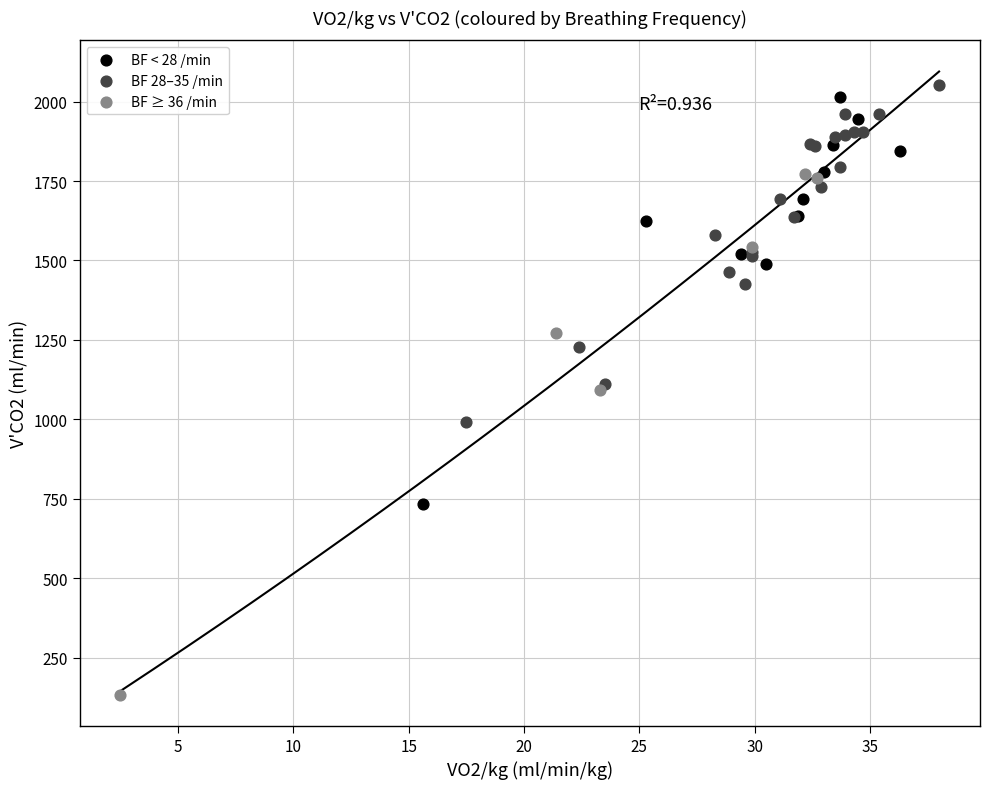

Which series has the widest spread of Y values?

BF ≥ 36 /min